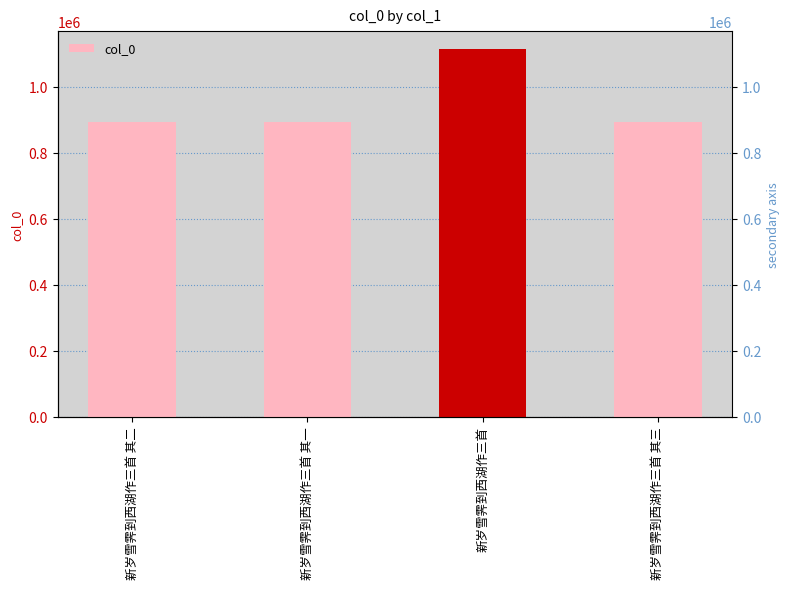

The value at 新岁雪霁到西湖作三首 其三 is 1265120. True or false?

False